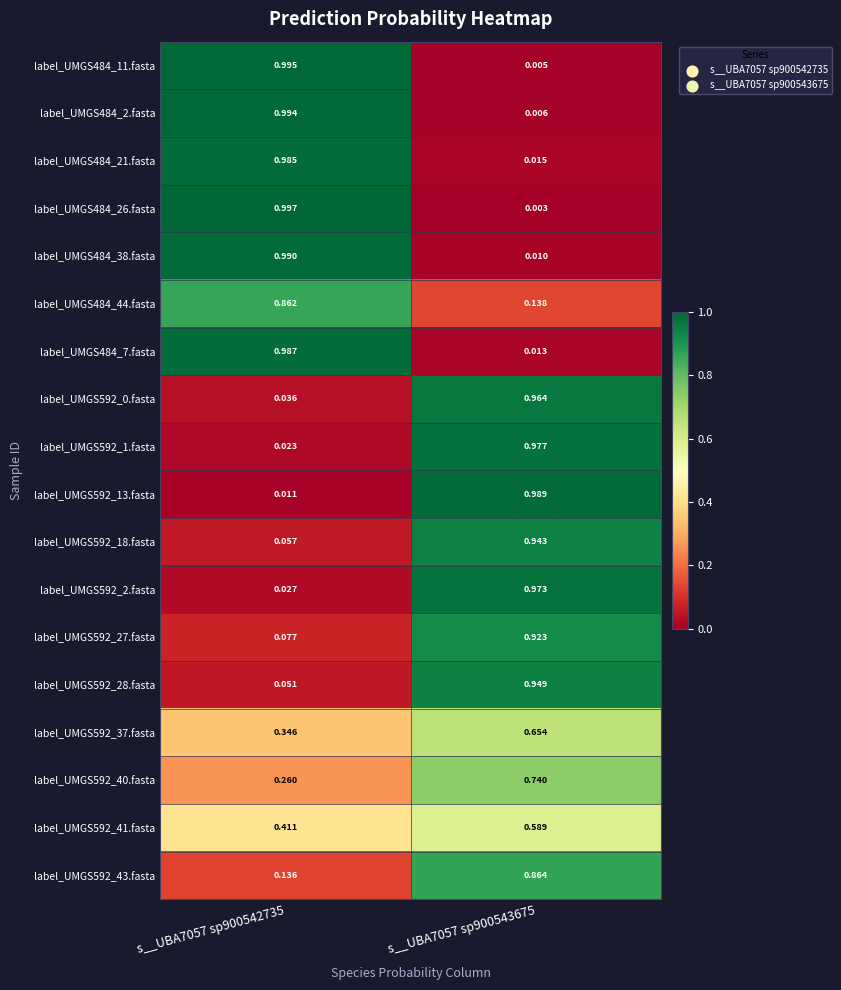

Is the value of label_UMGS592_40.fasta at s__UBA7057 sp900542735 greater than the value of label_UMGS592_0.fasta at s__UBA7057 sp900543675?

No